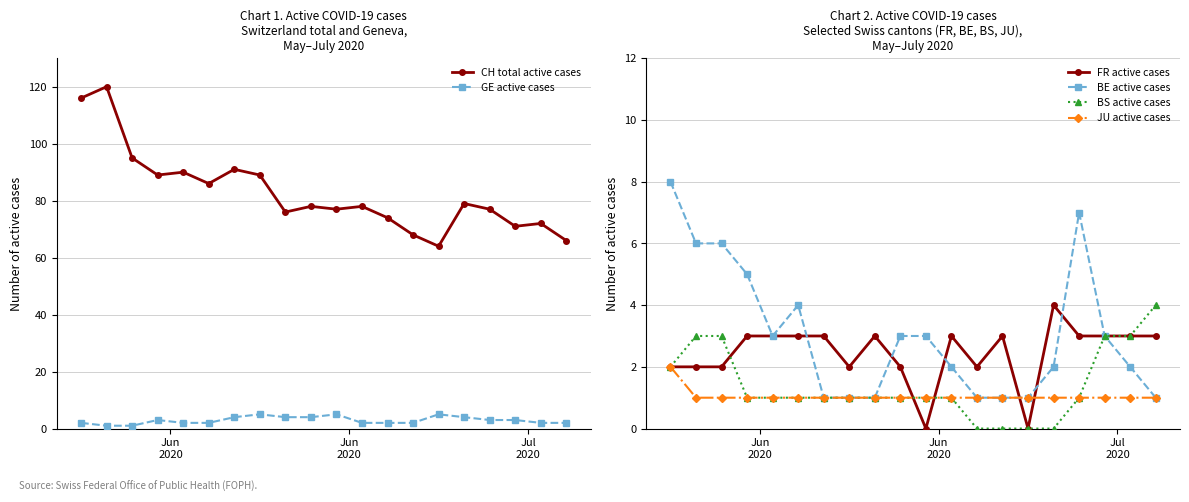

Reading left to right, what are all the values shown in this chart?

CH total active cases: 116	120	95	89	90	86	91	89	76	78	77	78	74	68	64	79	77	71	72	66
GE active cases: 2	1	1	3	2	2	4	5	4	4	5	2	2	2	5	4	3	3	2	2
FR active cases: 2	2	2	3	3	3	3	2	3	2	0	3	2	3	0	4	3	3	3	3
BE active cases: 8	6	6	5	3	4	1	1	1	3	3	2	1	1	1	2	7	3	2	1
BS active cases: 2	3	3	1	1	1	1	1	1	1	1	1	0	0	0	0	1	3	3	4
JU active cases: 2	1	1	1	1	1	1	1	1	1	1	1	1	1	1	1	1	1	1	1